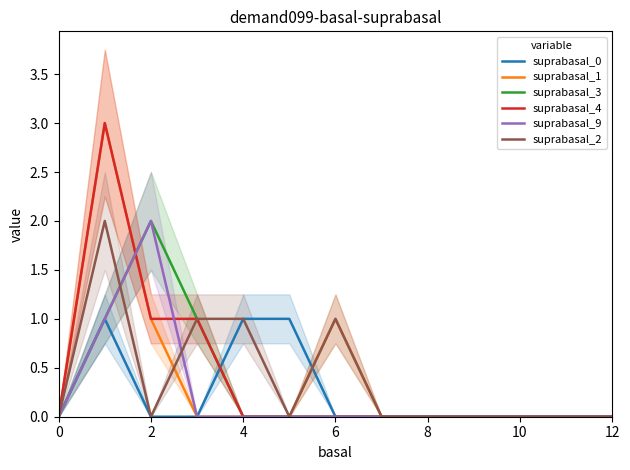

Is the value of suprabasal_2 at 0 greater than the value of suprabasal_1 at 6?

No